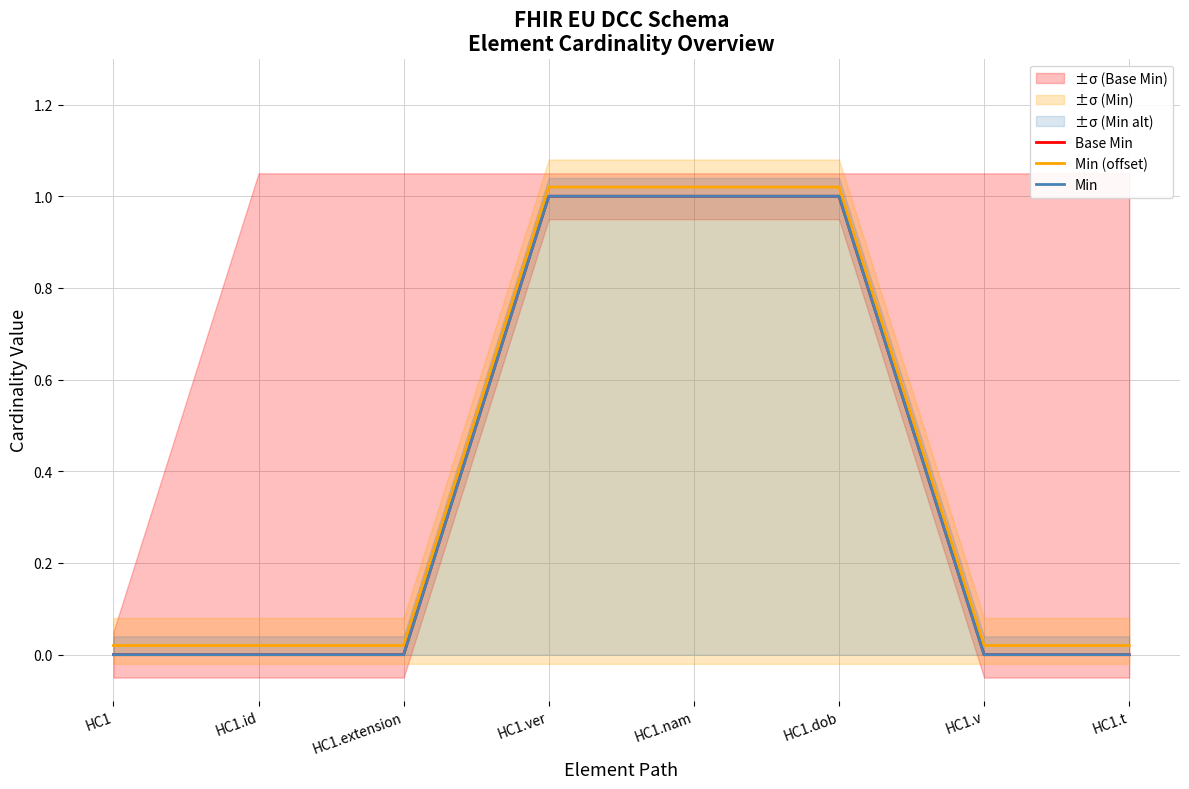

Which series has the largest range (max minus min)?

Base Min